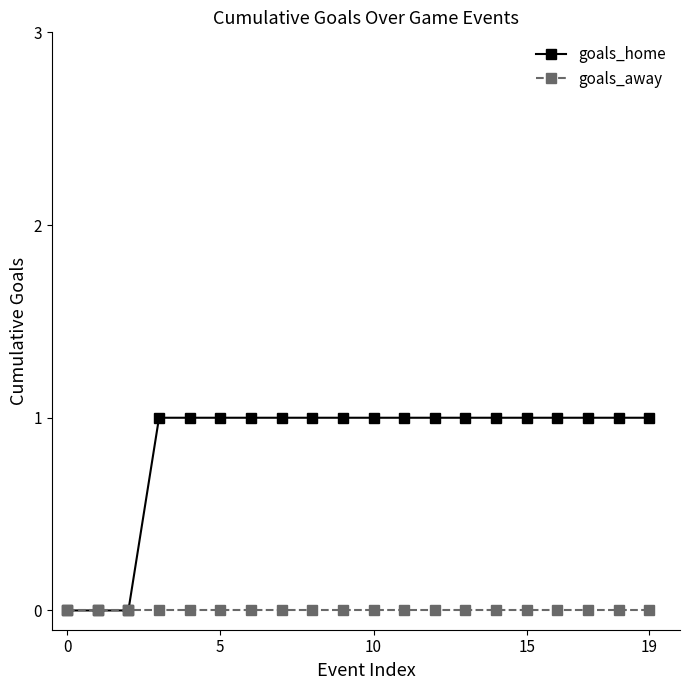

What is the value of the goals_home point at the 12th from the left?

1